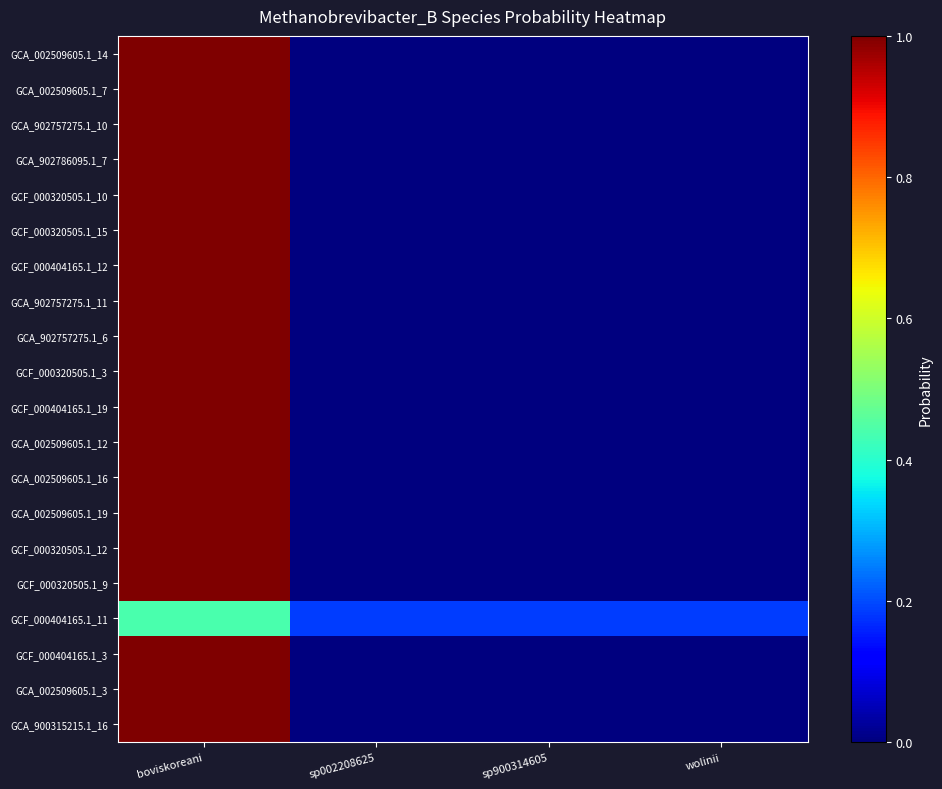

What is the spread (max minus min) of values at boviskoreani?

0.6